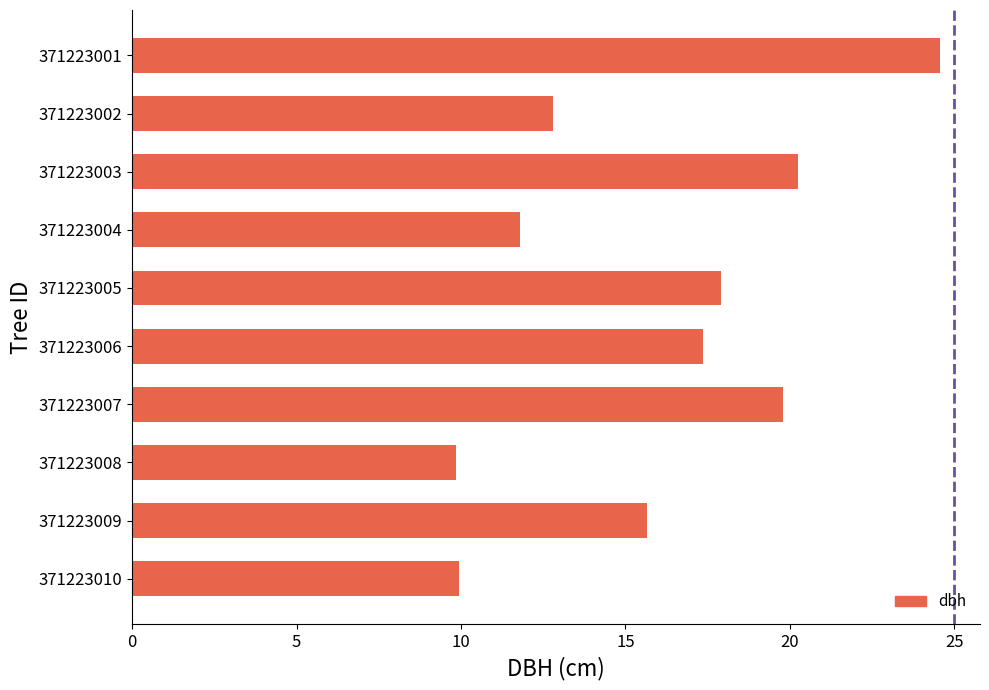

What is the value of the 7th bar from the top?

19.8